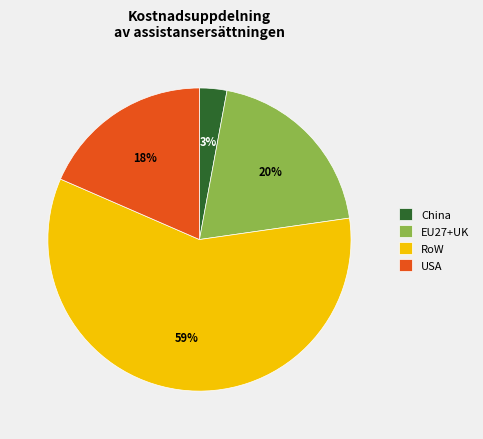

The EU27+UK slice represents 31% of the pie. True or false?

False